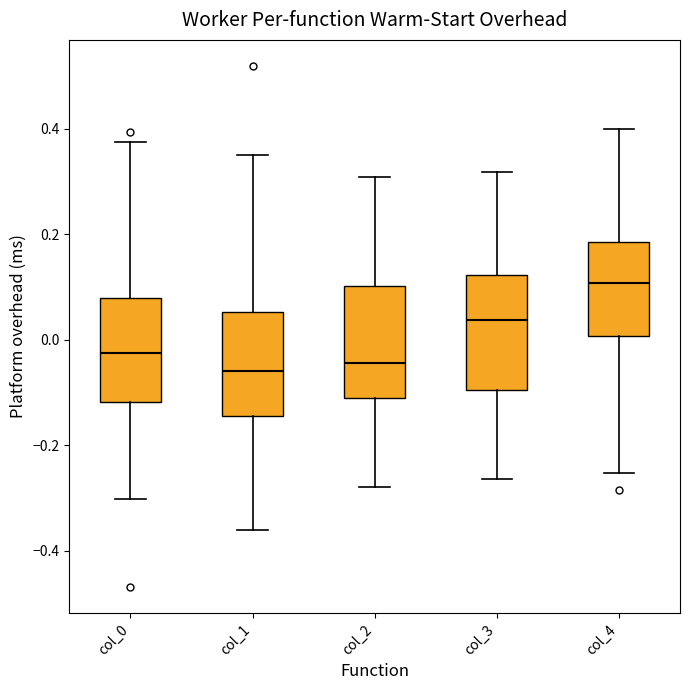

Reading left to right, transcribe this box plot: for each box, give where its median line is, the range the box spans, and where its two whiskers end, as read against the y-axis. The values are not printed on the chart, so give them approximately, as read against the axis.

col_0: median -0.02, box -0.12 to 0.08, whiskers -0.30 to 0.38
col_1: median -0.06, box -0.14 to 0.06, whiskers -0.36 to 0.36
col_2: median -0.04, box -0.12 to 0.10, whiskers -0.28 to 0.30
col_3: median 0.04, box -0.10 to 0.12, whiskers -0.26 to 0.32
col_4: median 0.10, box 0.00 to 0.18, whiskers -0.26 to 0.40